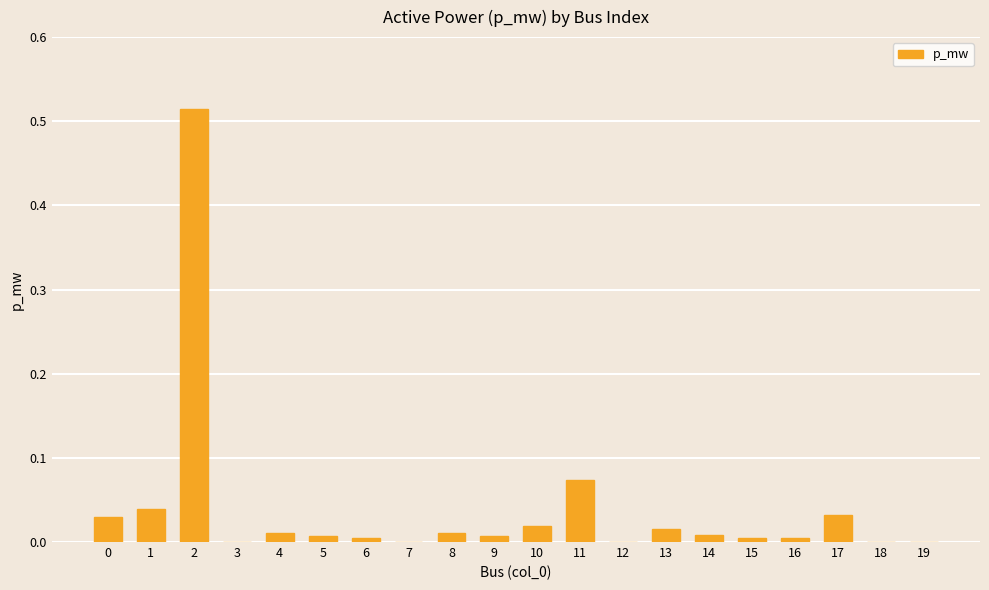

Which has a higher value, 17 or 7?

17